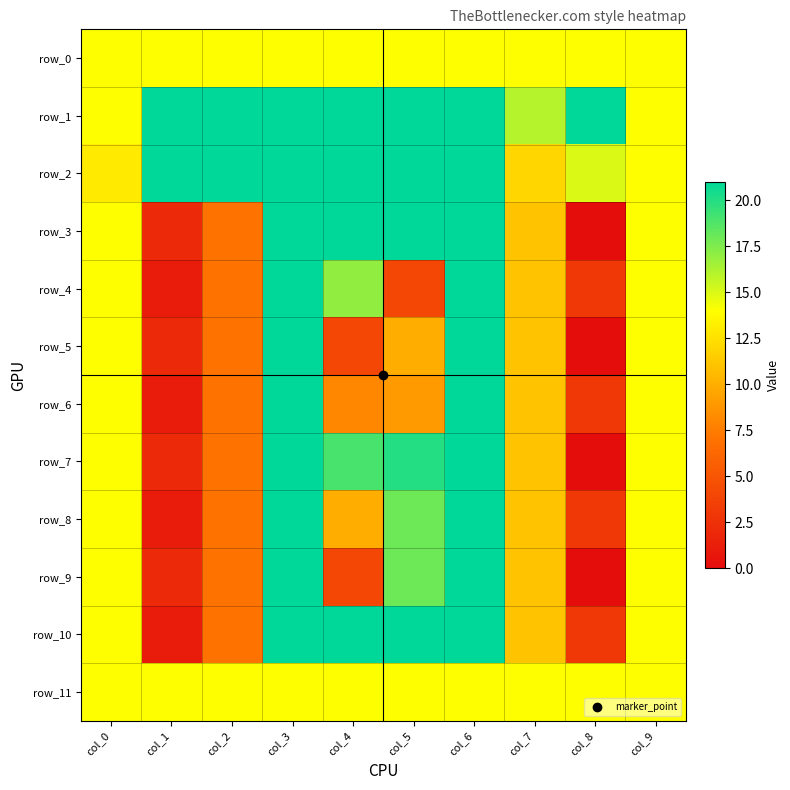

Reading left to right, what are all the values shown in this chart?

row_0: 14	14	14	14	14	14	14	14	14	14
row_1: 14	21	21	21	21	21	21	16	21	14
row_2: 13	21	21	21	21	21	21	12	15	14
row_3: 14	2	7	21	21	21	21	11	0	14
row_4: 14	1	7	21	17	4	21	11	3	14
row_5: 14	2	7	21	4	10	21	11	0	14
row_6: 14	1	7	21	8	9	21	11	3	14
row_7: 14	2	7	21	19	20	21	11	0	14
row_8: 14	1	7	21	10	18	21	11	3	14
row_9: 14	2	7	21	4	18	21	11	0	14
row_10: 14	1	7	21	21	21	21	11	3	14
row_11: 14	14	14	14	14	14	14	14	14	14